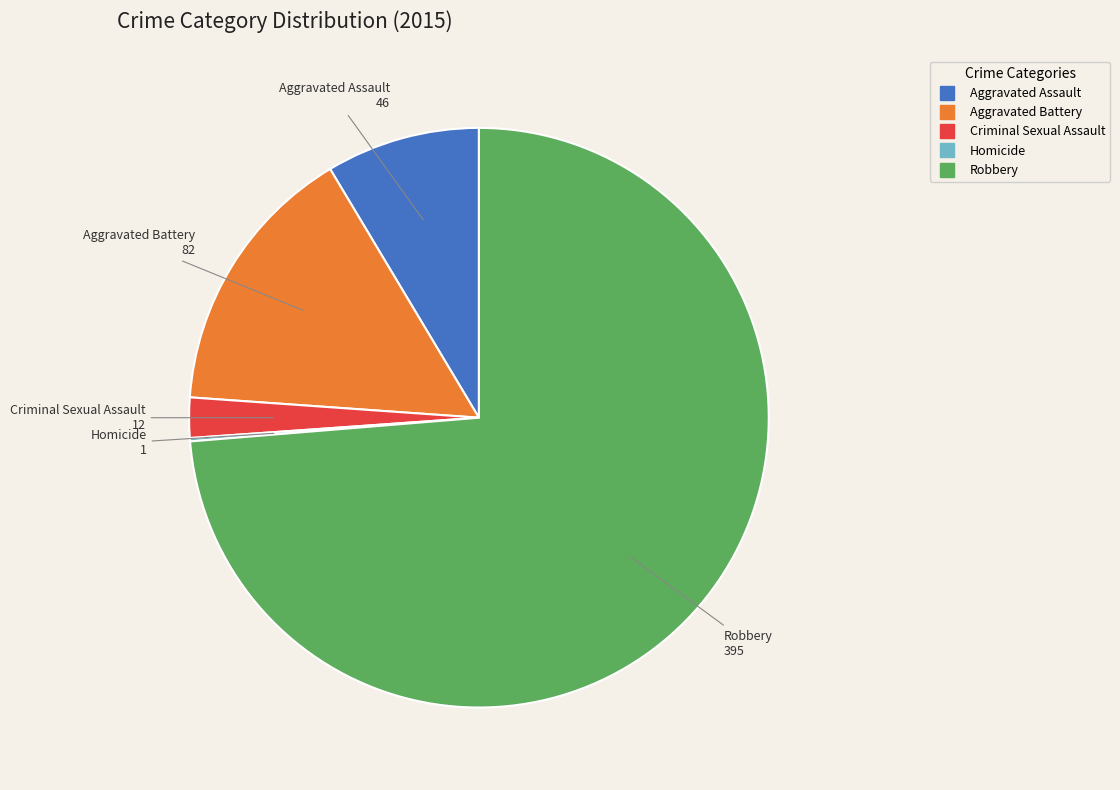

Which category accounts for the majority?

Robbery